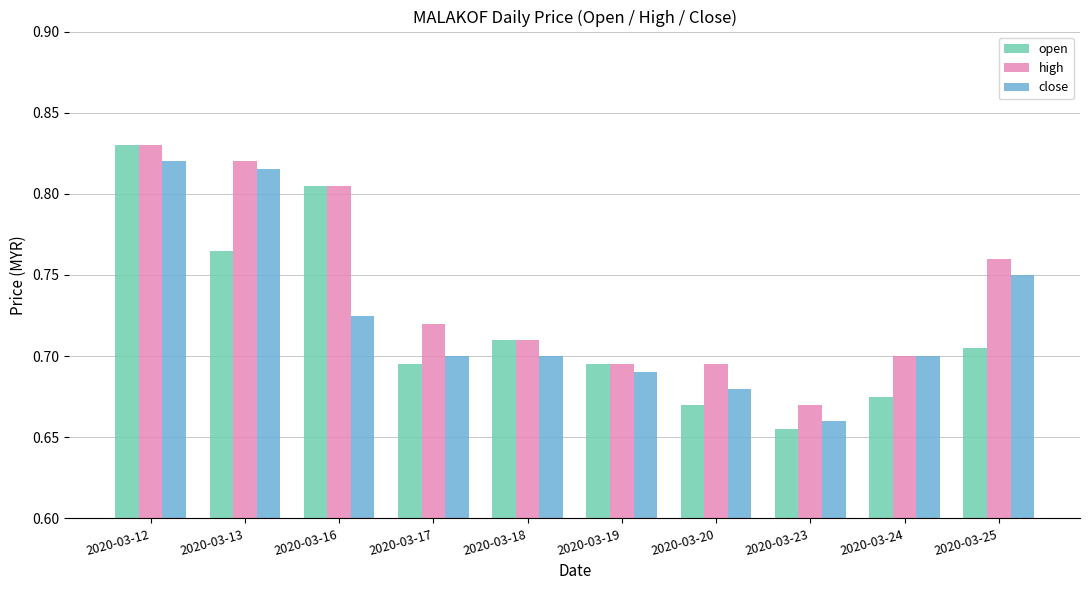

What is the sum of all high values?

7.4